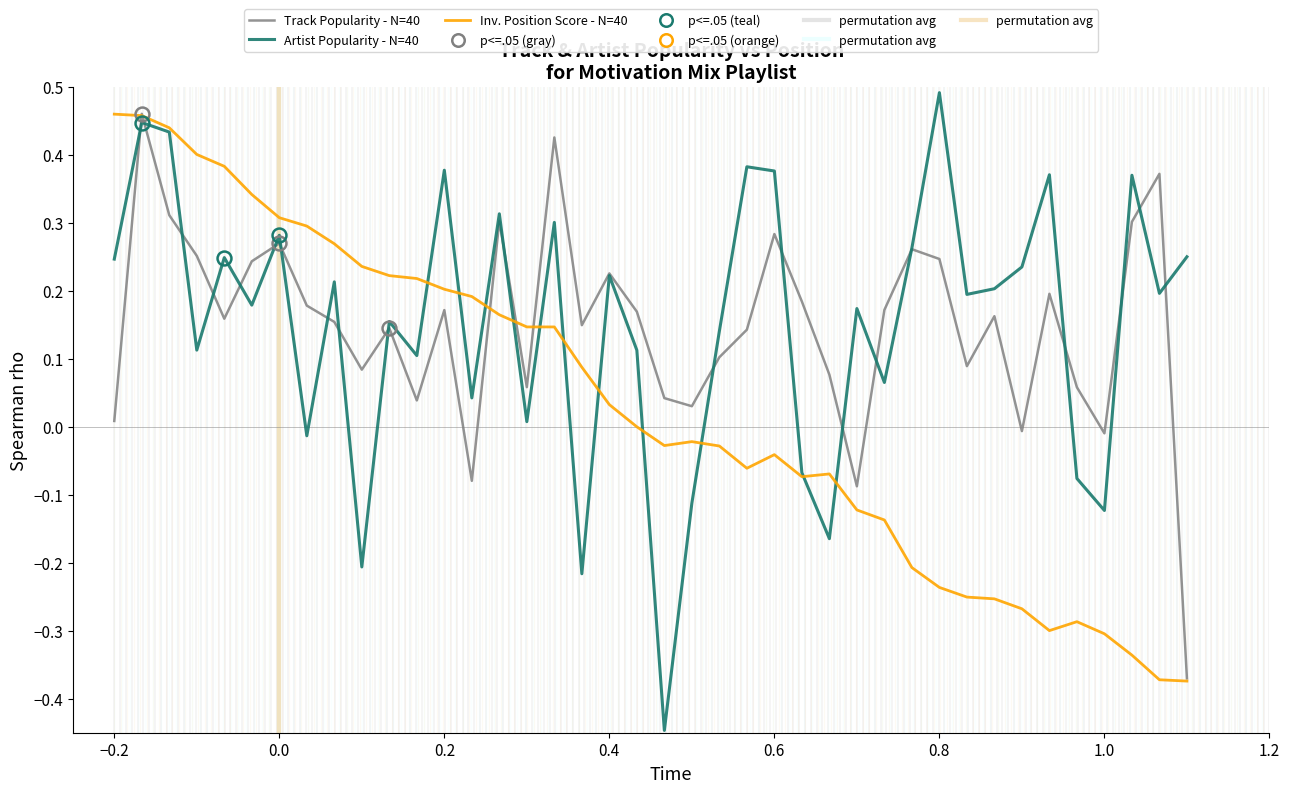

Does the chart have visible grid lines?

No